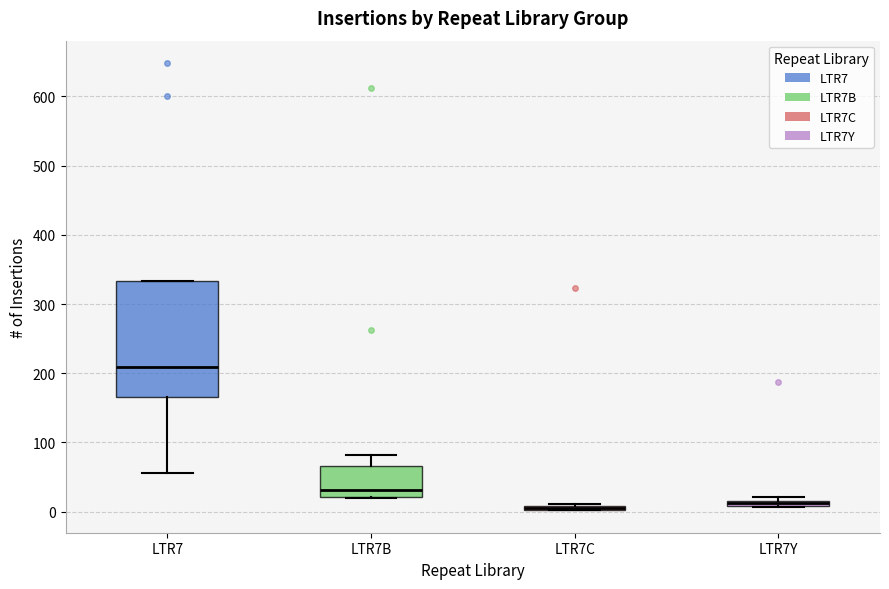

Comparing the boxes themselves (not the whiskers), which one is the tallest?

LTR7